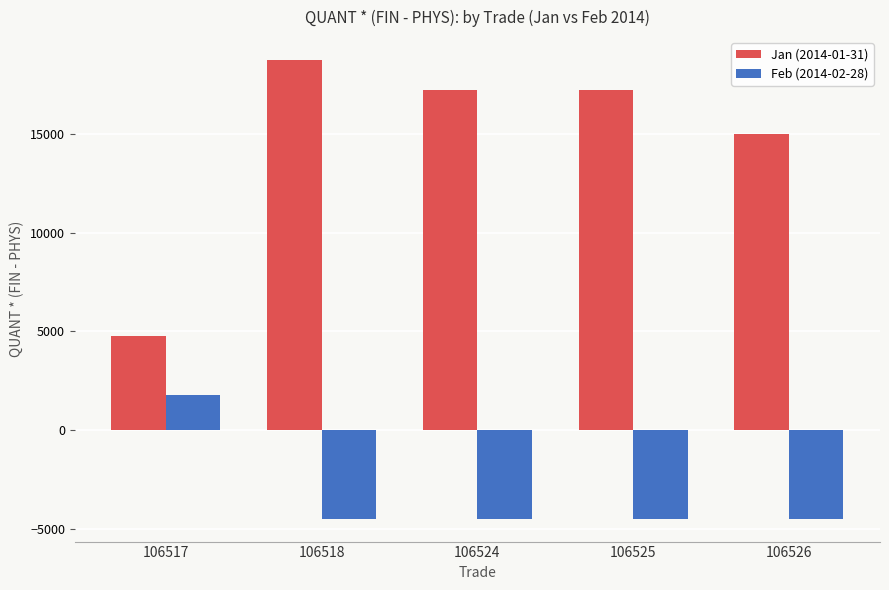

Which series has the widest spread of values?

Jan (2014-01-31)